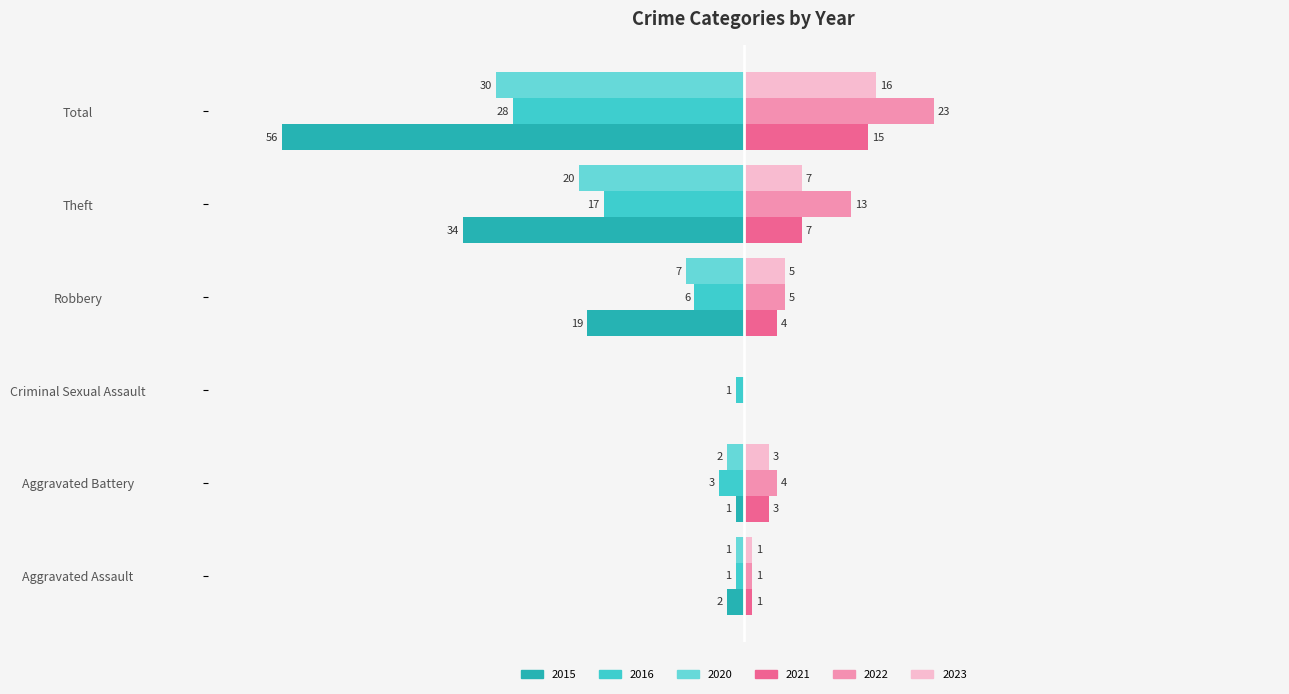

Where is 2015 nearest to the value -28?

Theft